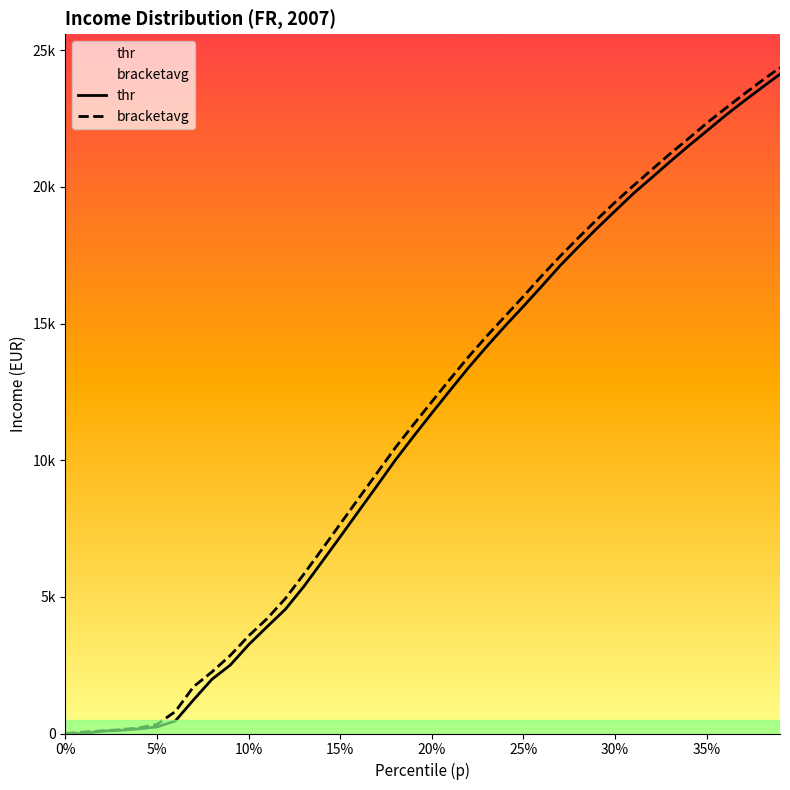

Count the number of categories in the chart.

40